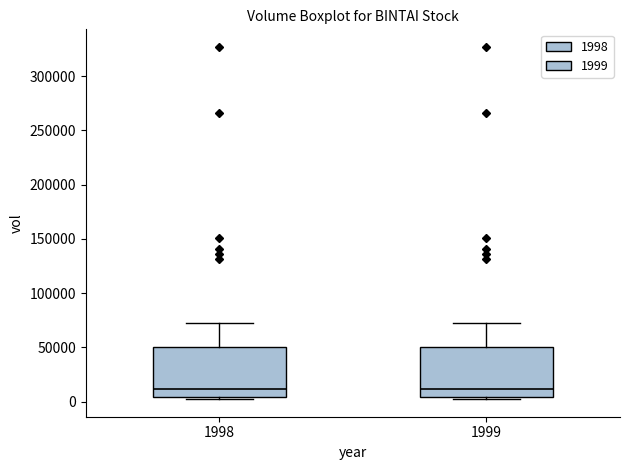

Where is the lower edge of the box at x = 1999 on the y-axis? The values are not printed on the chart, so give them approximately, as read against the axis.

5000